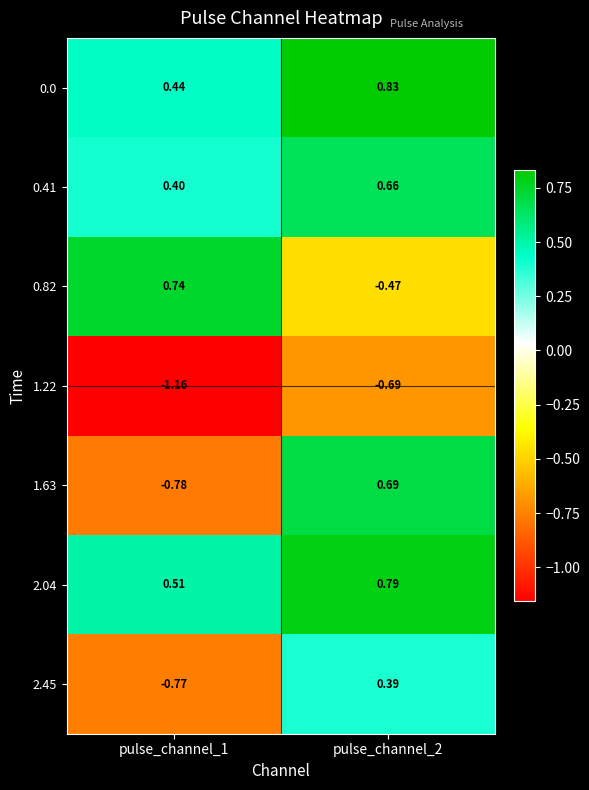

Is the value of 1.22 at pulse_channel_1 greater than the value of 1.63 at pulse_channel_1?

No